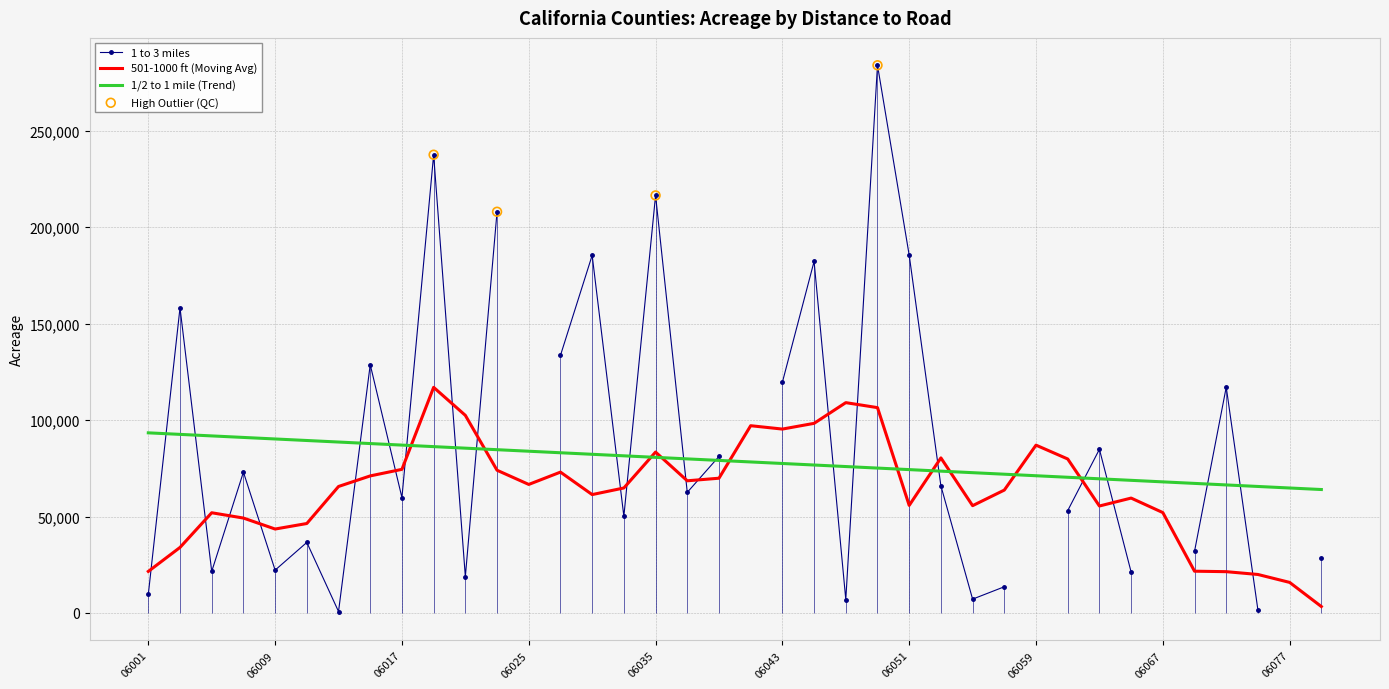

What is the maximum value for 1/2 to 1 mile (Trend)?

93368.7